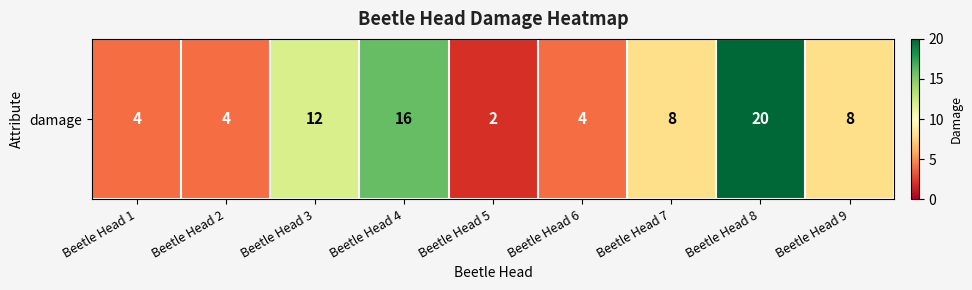

At which label is the value closest to 11?

Beetle Head 3